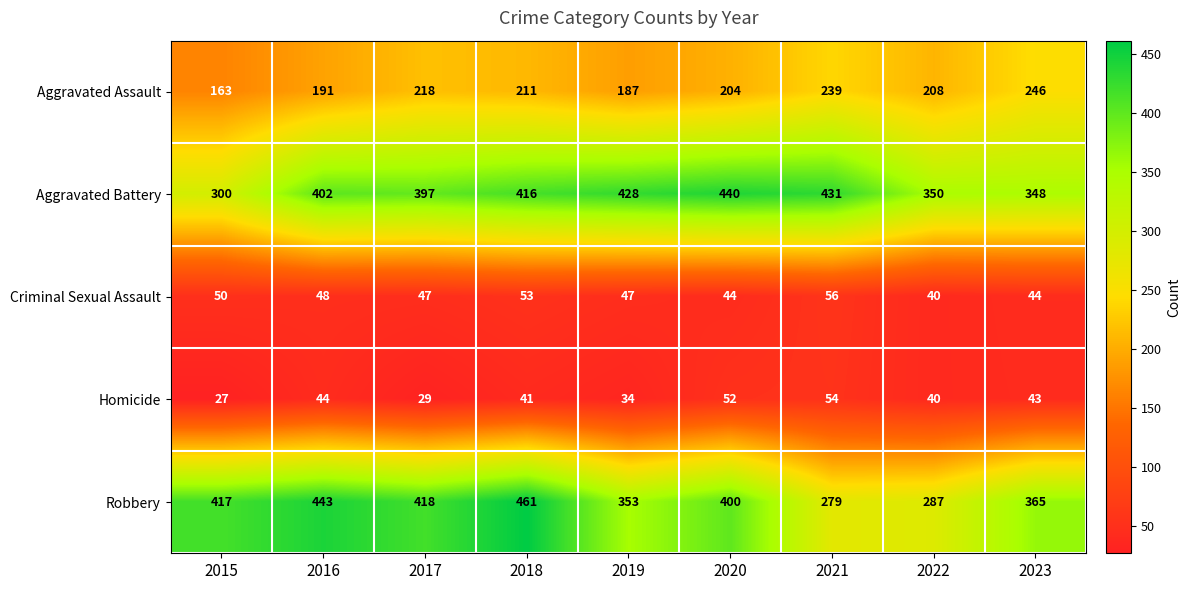

Where is Robbery nearest to the value 370?

2023